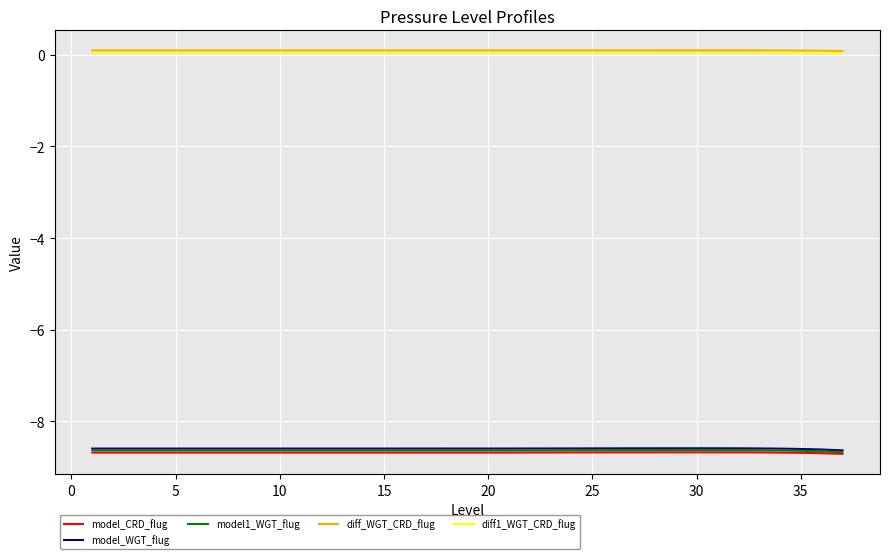

True or false: diff1_WGT_CRD_flug and model1_WGT_flug cross at least once.

False